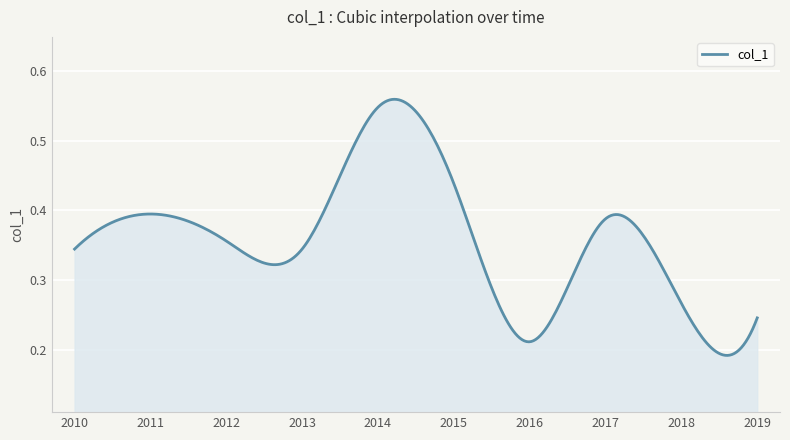

What is the label of the 2nd point from the right?

2018-01-15